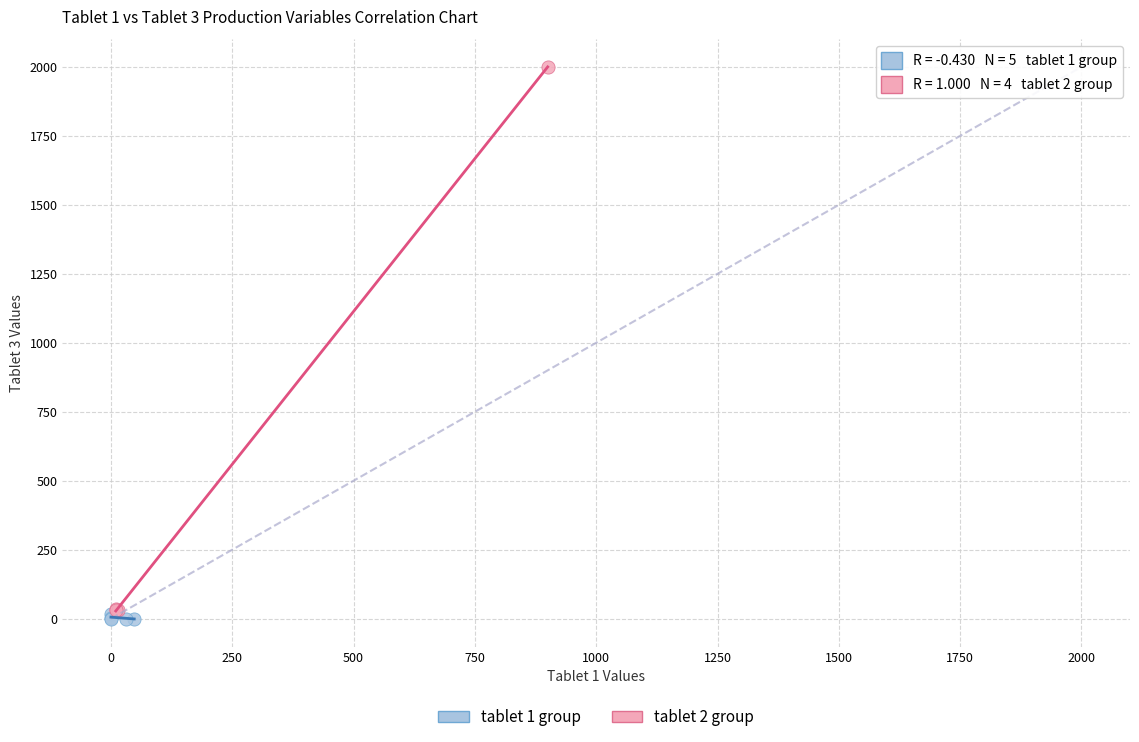

Which series contains the highest Y value?

tablet 2 group